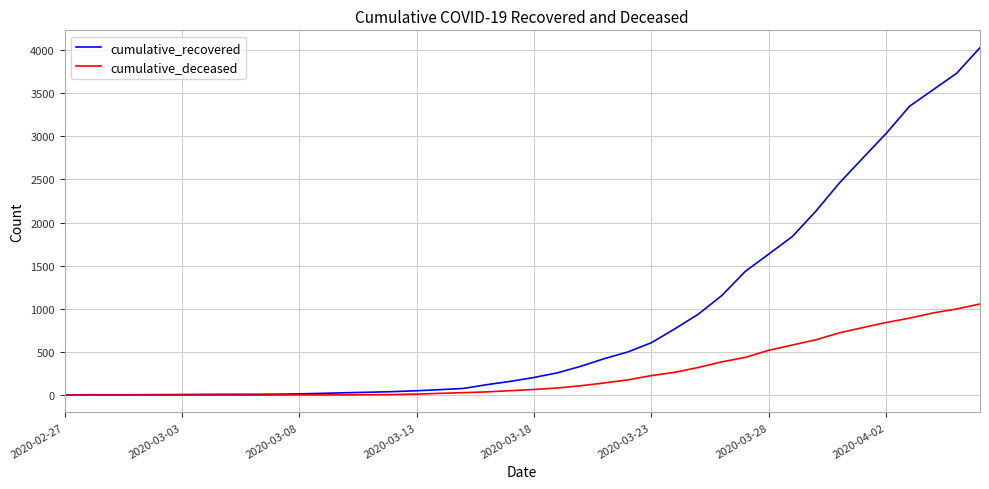

What is the difference between the second highest and minimum values in the cumulative_deceased series?

998